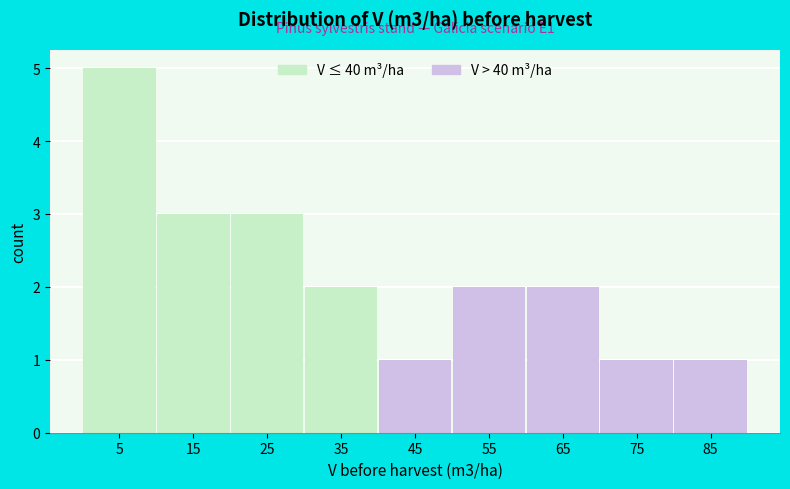

Which range on the x-axis has the tallest bar?

0 to 10